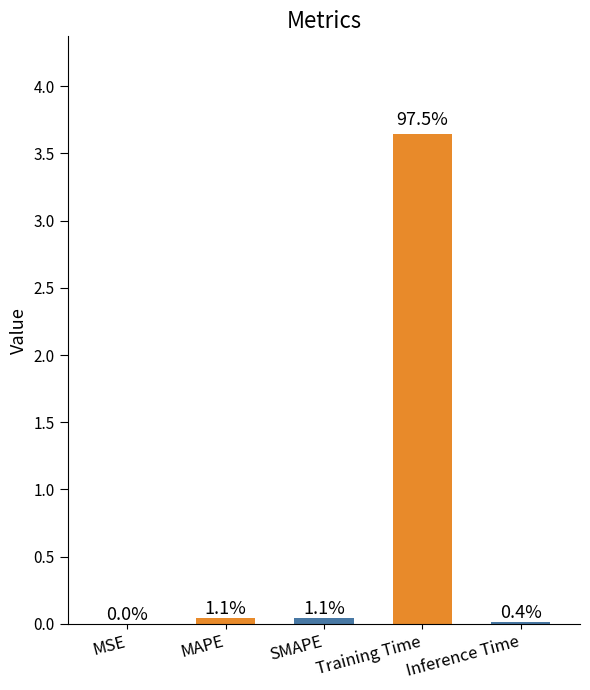

The chart shows a value of 0.0 at MSE. True or false?

False